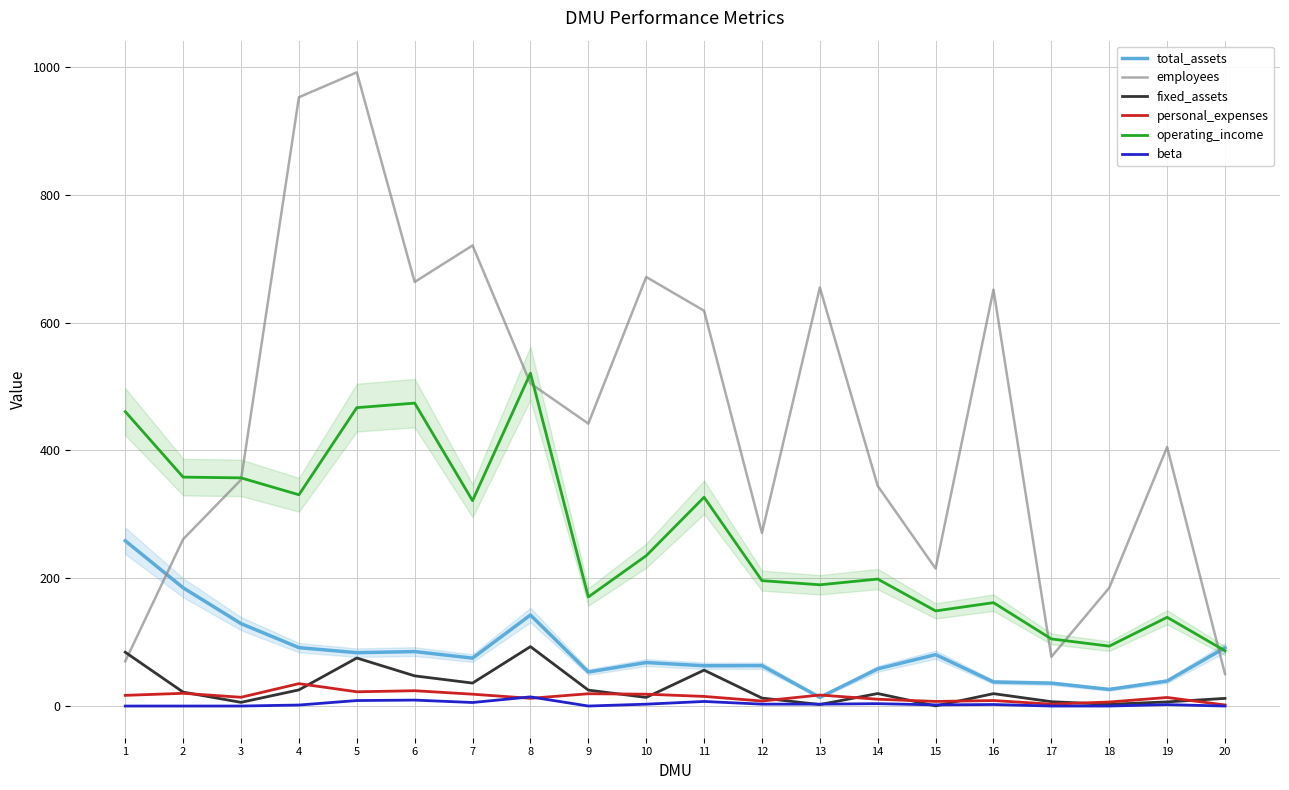

What is the difference between the maximum and second lowest values in the beta series?

14.3